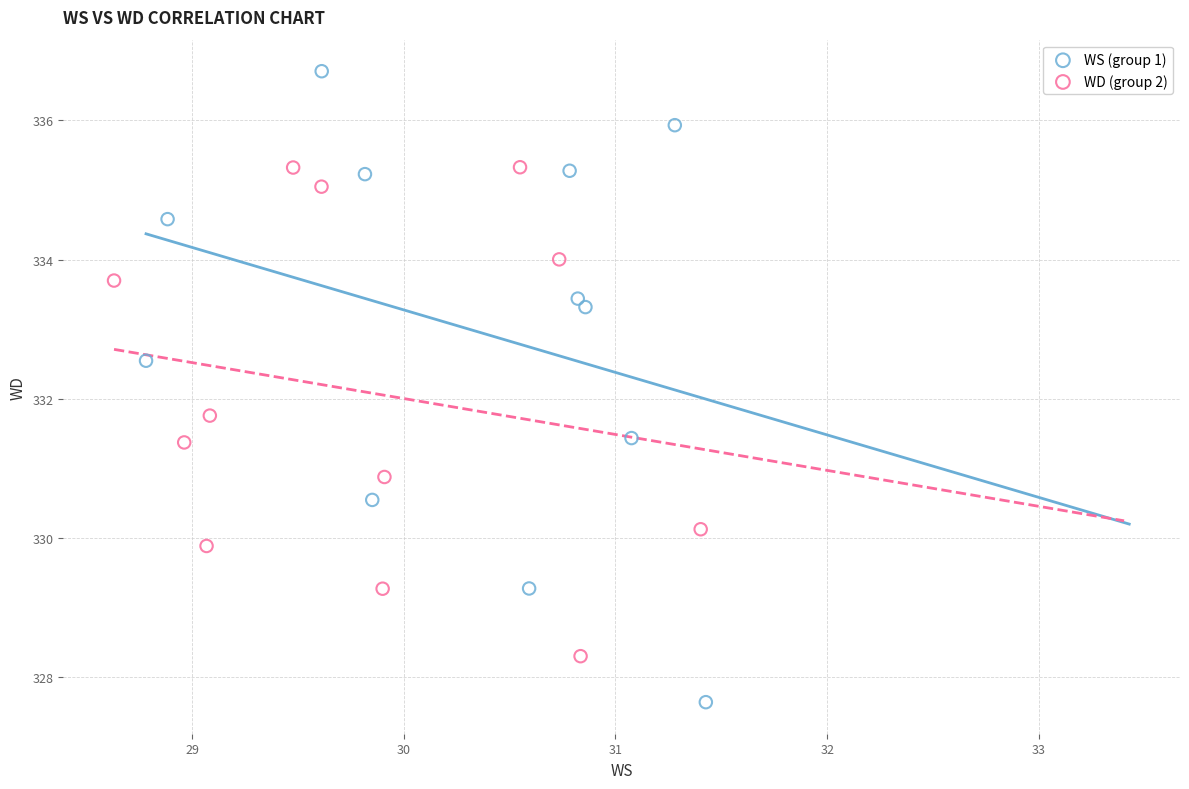

Which series has the largest Y range (max minus min)?

WS (group 1)